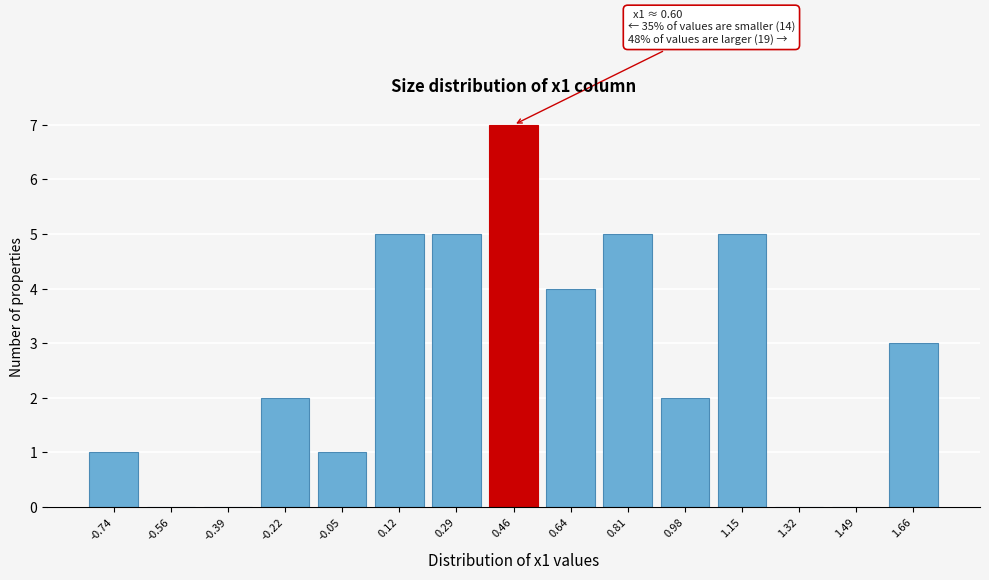

Reading right to left, what are all the values shown in this chart?

1.66=3	1.49=0	1.32=0	1.15=5	0.98=2	0.81=5	0.64=4	0.46=7	0.29=5	0.12=5	-0.05=1	-0.22=2	-0.39=0	-0.56=0	-0.74=1